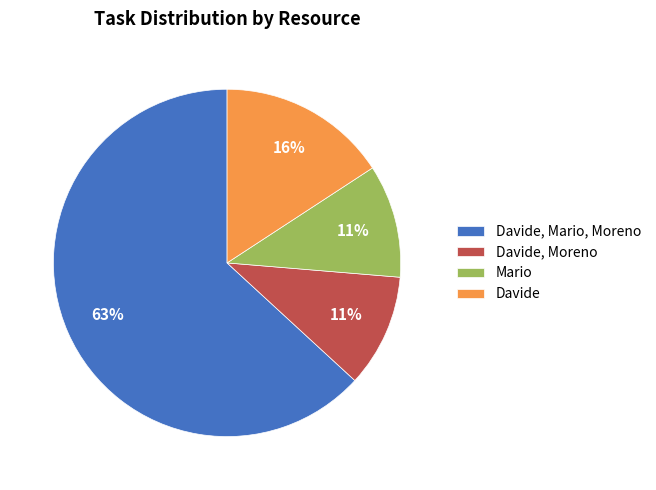

Do Davide, Mario, Moreno and Davide, Moreno together represent more than half of the pie?

Yes